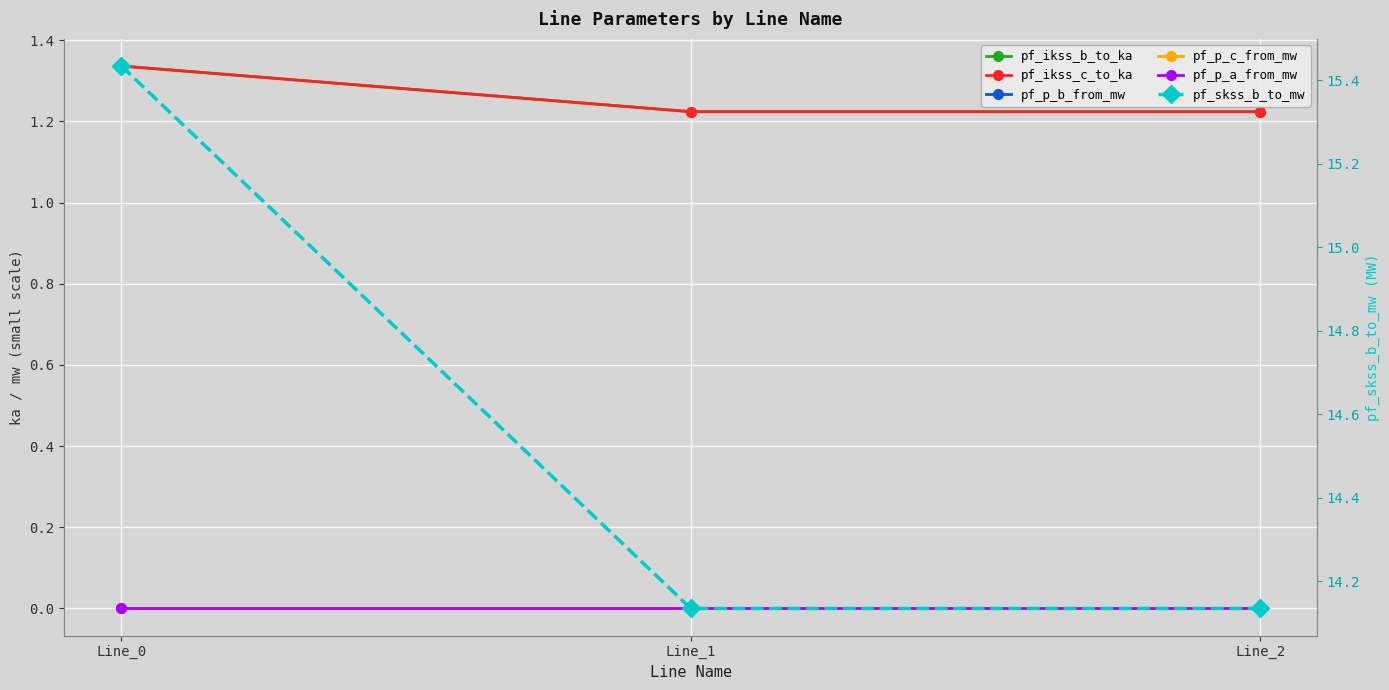

The pf_ikss_c_to_ka series shows 2.3 at Line_0. True or false?

False